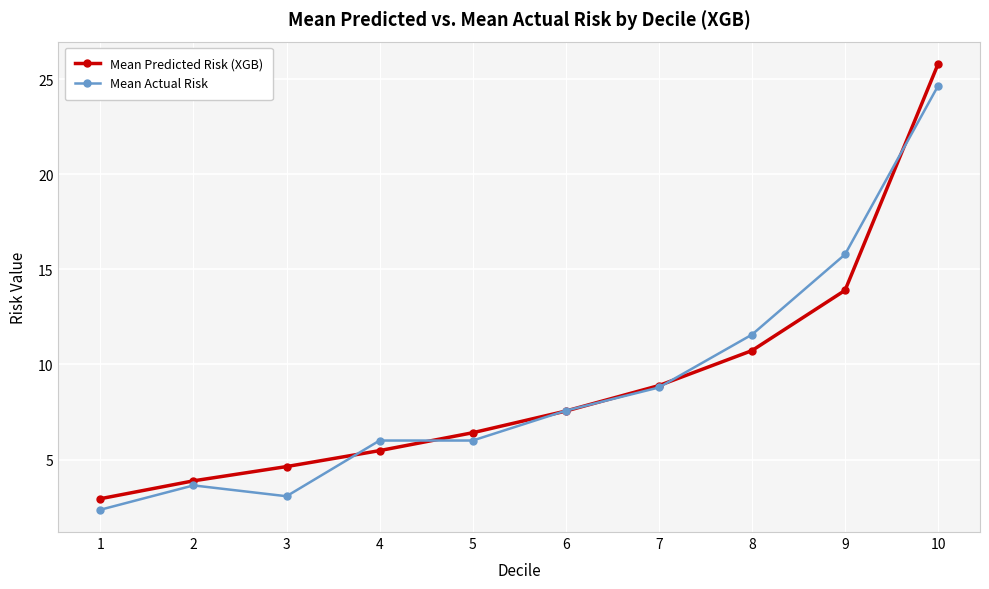

At which label is Mean Actual Risk closest to 13?

8